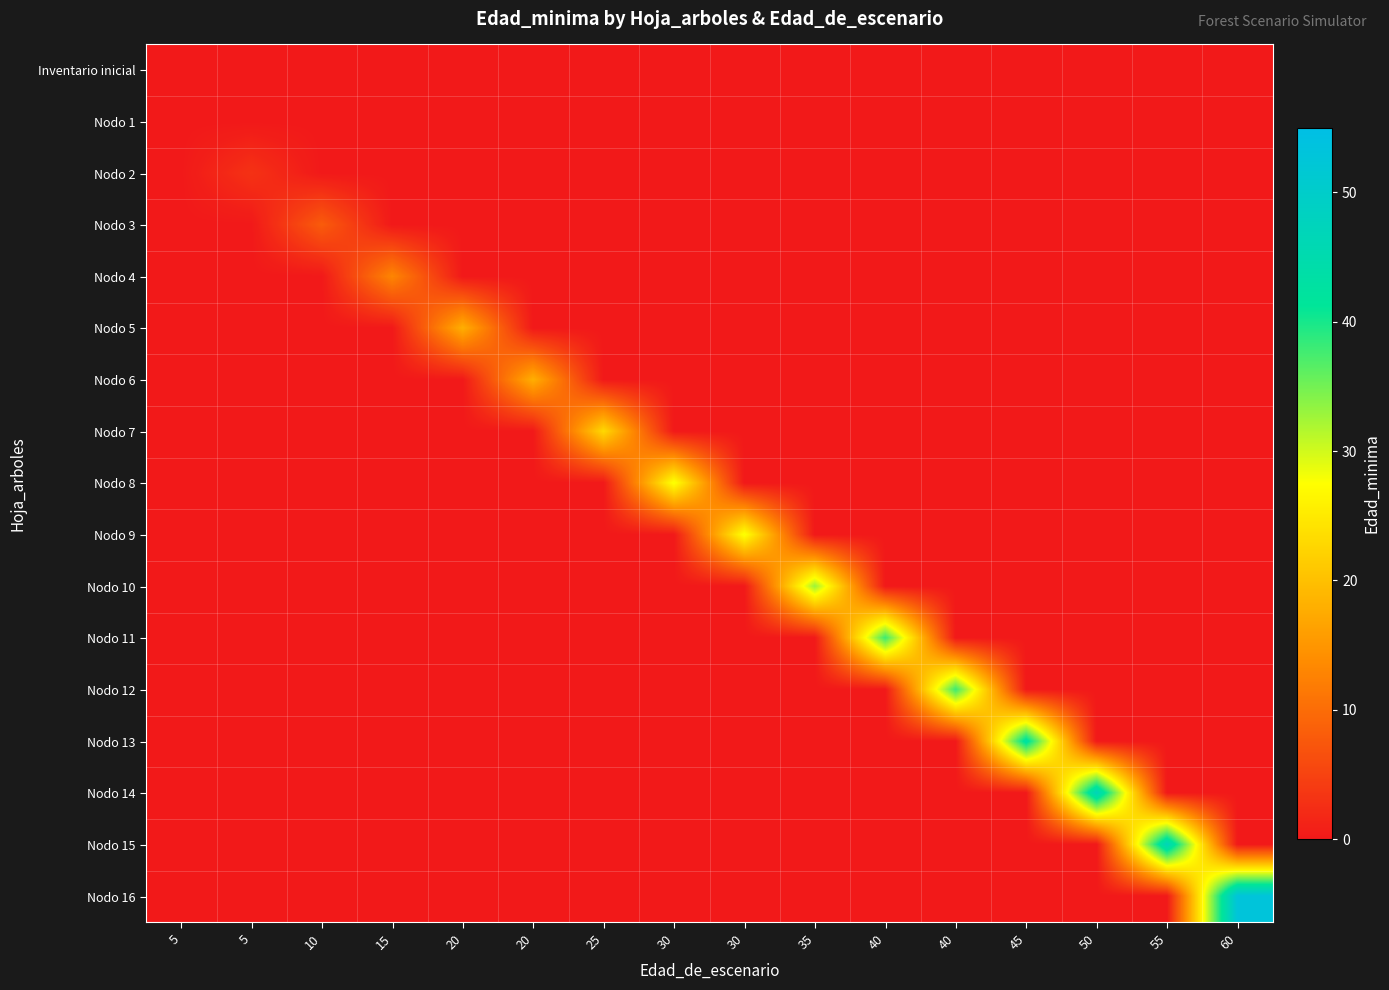

Reading left to right, transcribe all the data shown in this chart.

Inventario inicial: 5=0	5=0	10=0	15=0	20=0	20=0	25=0	30=0	30=0	35=0	40=0	40=0	45=0	50=0	55=0	60=0
Nodo 1: 5=0	5=0	10=0	15=0	20=0	20=0	25=0	30=0	30=0	35=0	40=0	40=0	45=0	50=0	55=0	60=0
Nodo 2: 5=0	5=3	10=0	15=0	20=0	20=0	25=0	30=0	30=0	35=0	40=0	40=0	45=0	50=0	55=0	60=0
Nodo 3: 5=0	5=0	10=8	15=0	20=0	20=0	25=0	30=0	30=0	35=0	40=0	40=0	45=0	50=0	55=0	60=0
Nodo 4: 5=0	5=0	10=0	15=13	20=0	20=0	25=0	30=0	30=0	35=0	40=0	40=0	45=0	50=0	55=0	60=0
Nodo 5: 5=0	5=0	10=0	15=0	20=18	20=0	25=0	30=0	30=0	35=0	40=0	40=0	45=0	50=0	55=0	60=0
Nodo 6: 5=0	5=0	10=0	15=0	20=0	20=18	25=0	30=0	30=0	35=0	40=0	40=0	45=0	50=0	55=0	60=0
Nodo 7: 5=0	5=0	10=0	15=0	20=0	20=0	25=23	30=0	30=0	35=0	40=0	40=0	45=0	50=0	55=0	60=0
Nodo 8: 5=0	5=0	10=0	15=0	20=0	20=0	25=0	30=28	30=0	35=0	40=0	40=0	45=0	50=0	55=0	60=0
Nodo 9: 5=0	5=0	10=0	15=0	20=0	20=0	25=0	30=0	30=28	35=0	40=0	40=0	45=0	50=0	55=0	60=0
Nodo 10: 5=0	5=0	10=0	15=0	20=0	20=0	25=0	30=0	30=0	35=33	40=0	40=0	45=0	50=0	55=0	60=0
Nodo 11: 5=0	5=0	10=0	15=0	20=0	20=0	25=0	30=0	30=0	35=0	40=38	40=0	45=0	50=0	55=0	60=0
Nodo 12: 5=0	5=0	10=0	15=0	20=0	20=0	25=0	30=0	30=0	35=0	40=0	40=38	45=0	50=0	55=0	60=0
Nodo 13: 5=0	5=0	10=0	15=0	20=0	20=0	25=0	30=0	30=0	35=0	40=0	40=0	45=43	50=0	55=0	60=0
Nodo 14: 5=0	5=0	10=0	15=0	20=0	20=0	25=0	30=0	30=0	35=0	40=0	40=0	45=0	50=47	55=0	60=0
Nodo 15: 5=0	5=0	10=0	15=0	20=0	20=0	25=0	30=0	30=0	35=0	40=0	40=0	45=0	50=0	55=47	60=0
Nodo 16: 5=0	5=0	10=0	15=0	20=0	20=0	25=0	30=0	30=0	35=0	40=0	40=0	45=0	50=0	55=0	60=53